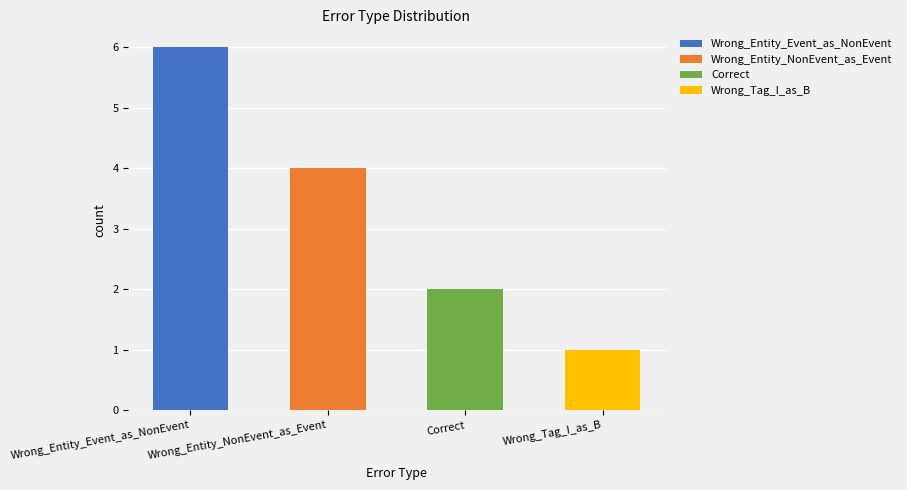

Reading right to left, what are all the values shown in this chart?

Wrong_Tag_I_as_B=1	Correct=2	Wrong_Entity_NonEvent_as_Event=4	Wrong_Entity_Event_as_NonEvent=6